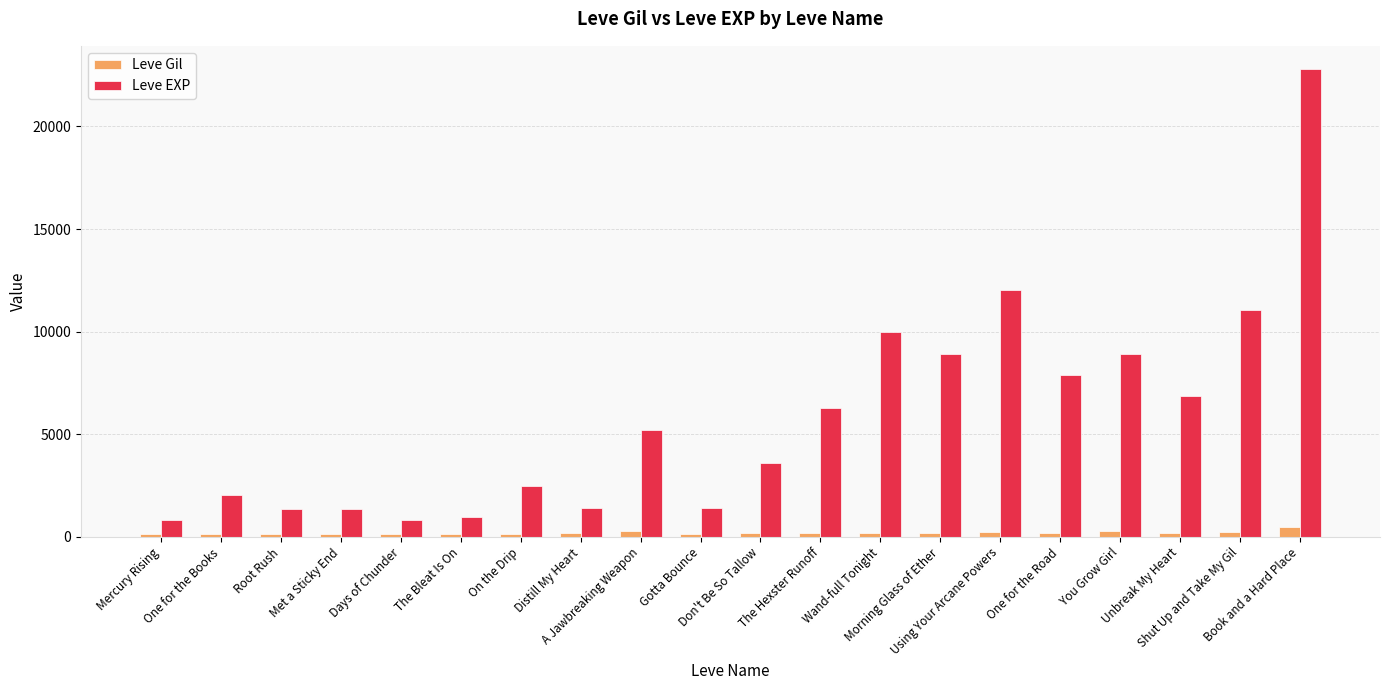

The Leve EXP series shows 9990 at Wand-full Tonight. True or false?

True